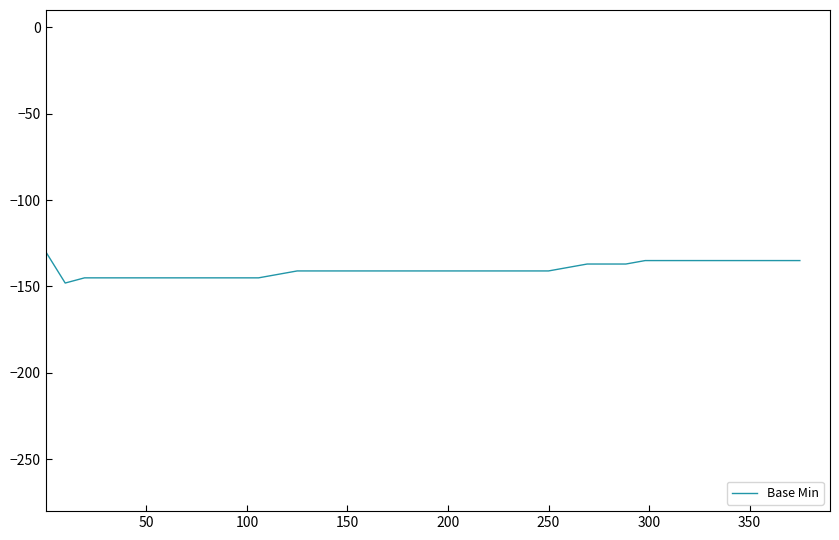

What is the difference between the second highest and second lowest values?

10